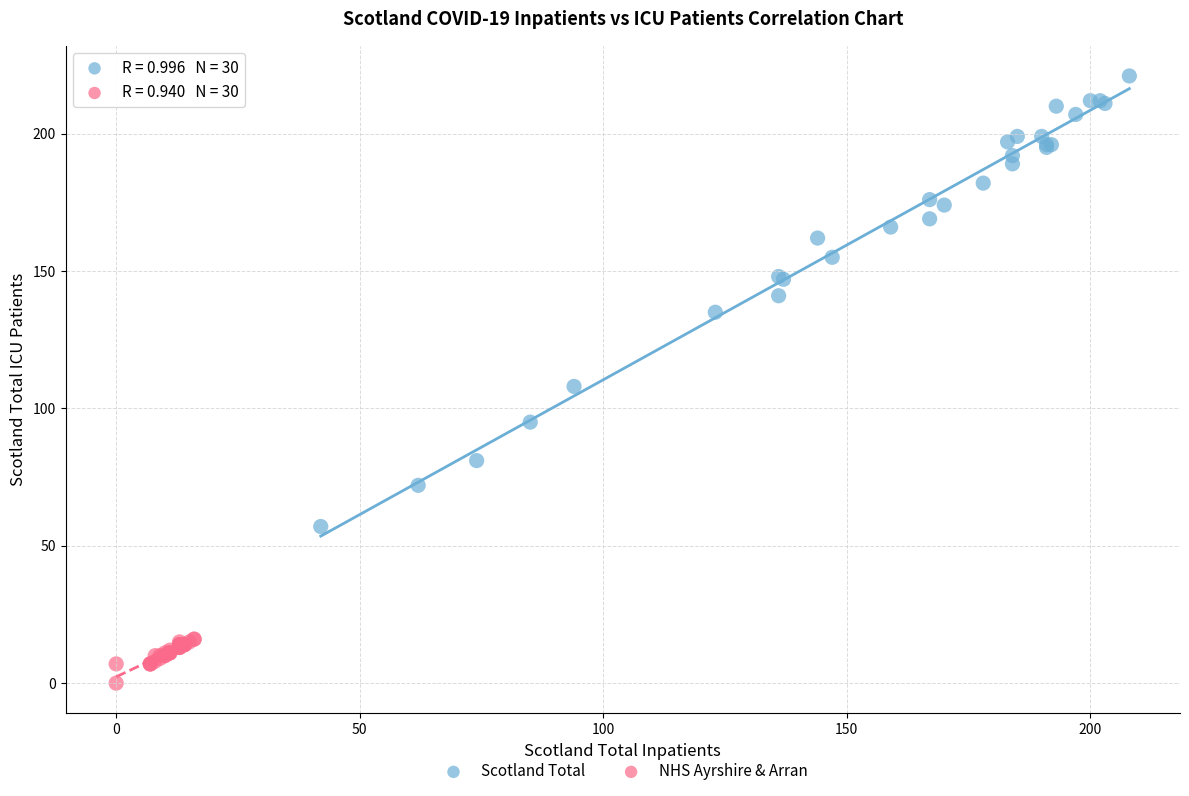

Which series contains the highest Y value?

Scotland Total